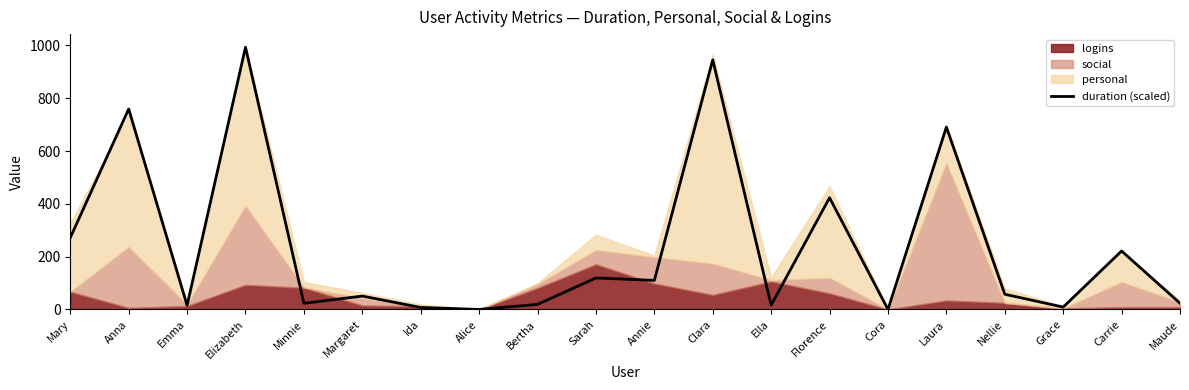

How many interior local valleys (lower than both neighbors) does the data have?

7